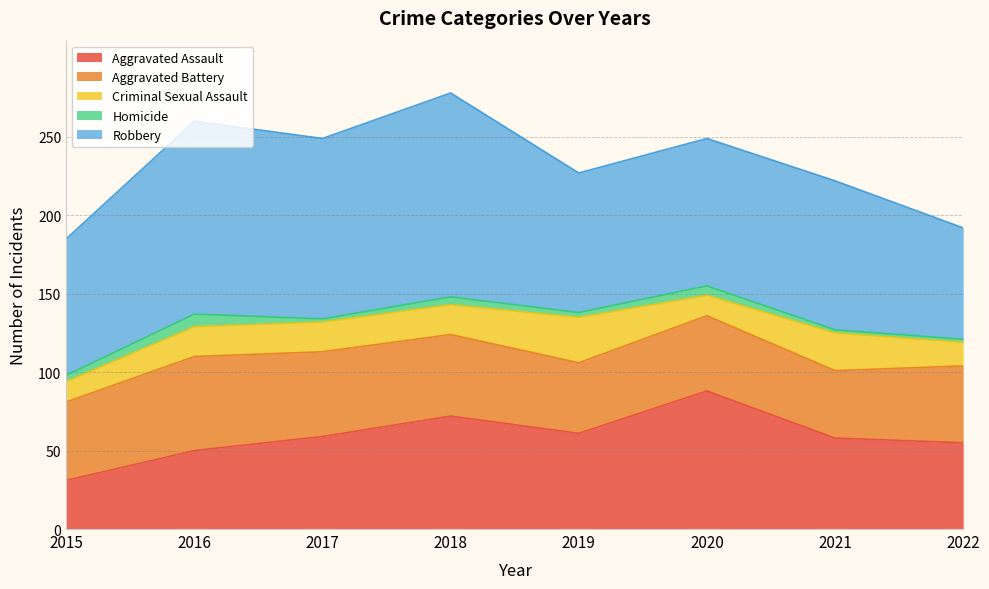

Between 2015 and 2018, which series saw the biggest shift?

Robbery